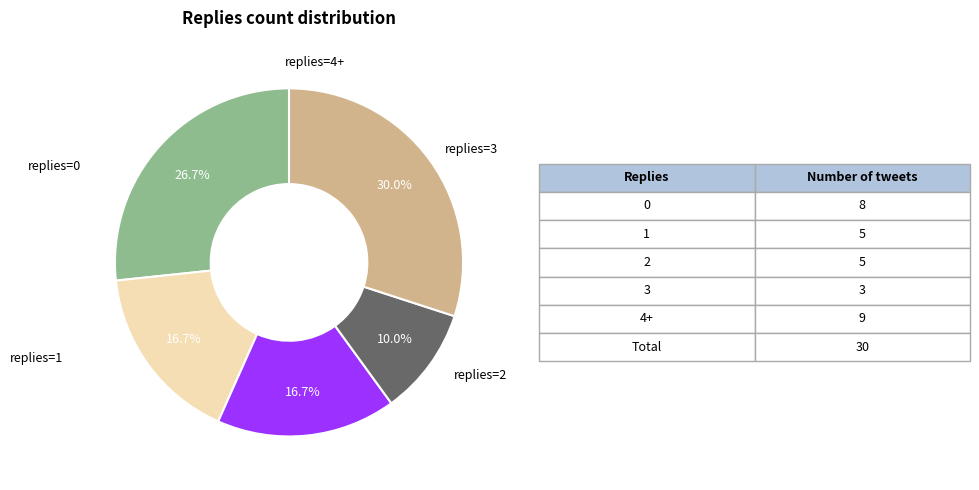

Does any single category account for the majority?

No